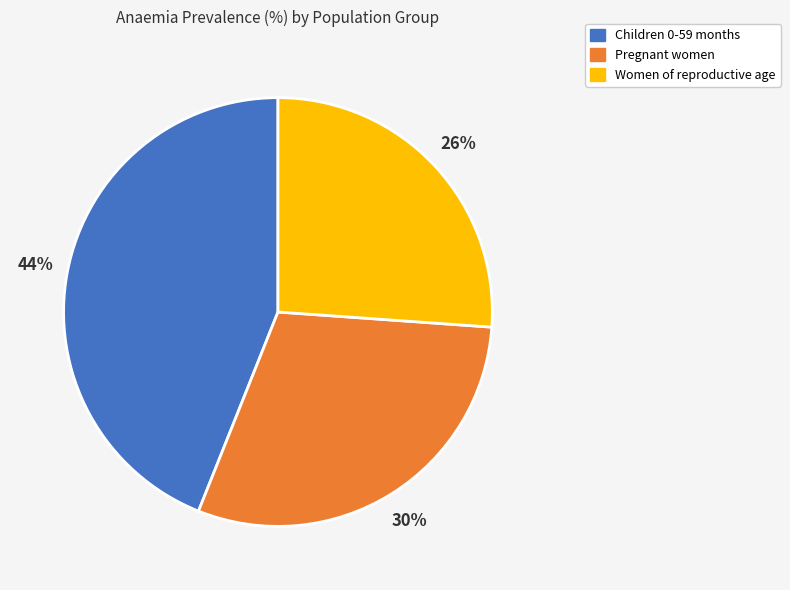

Count the number of slices in the pie.

3